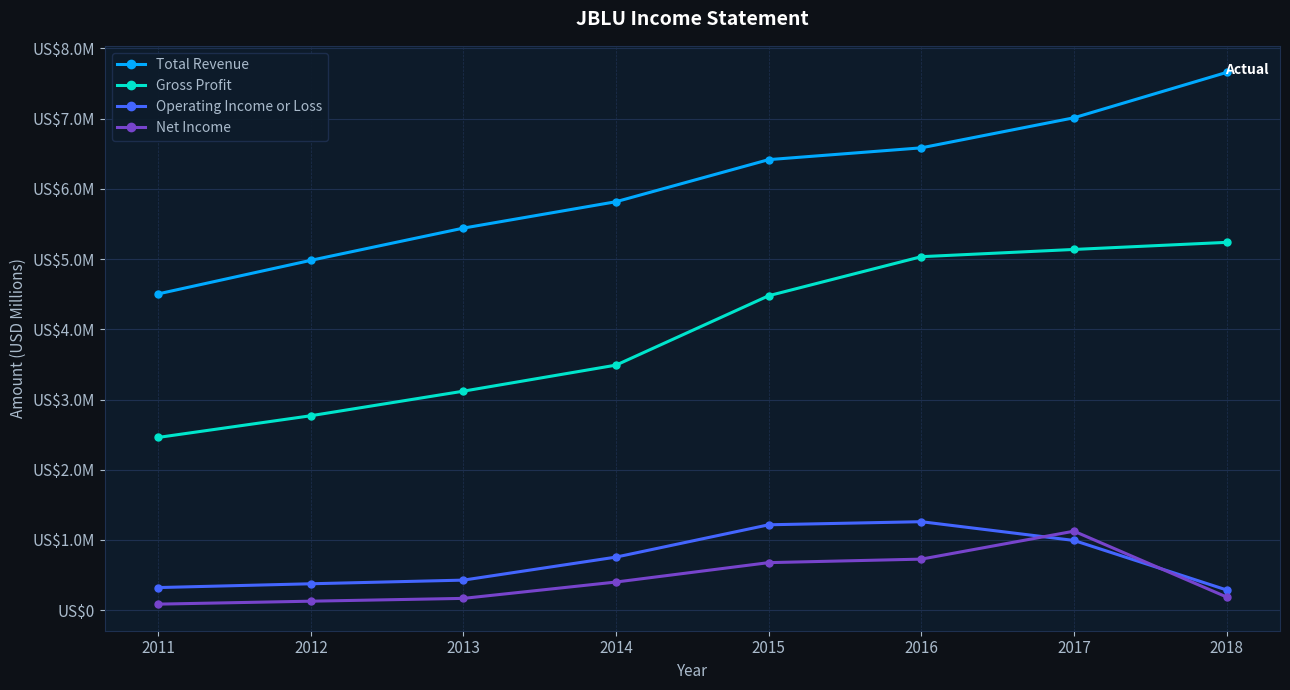

At how many categories does at least one series exceed 4?

8